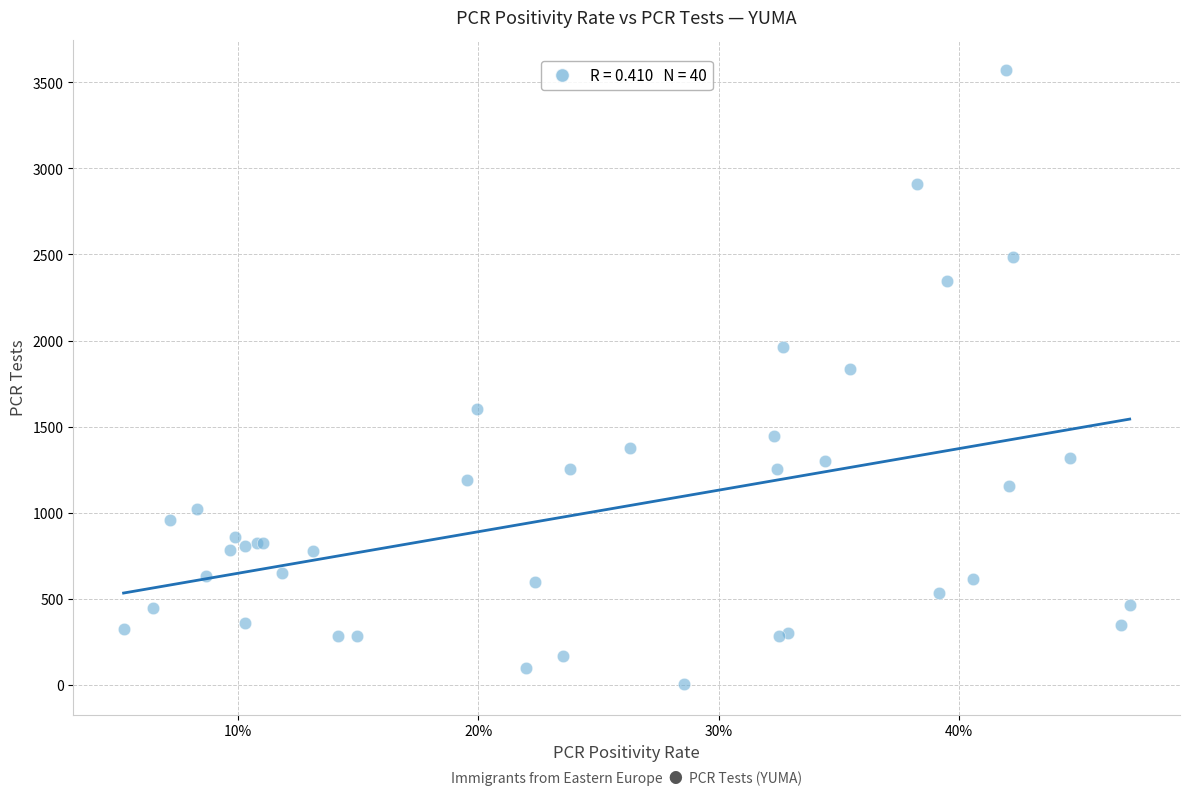

What Y value in the scatter plot is closest to 1787?

1834